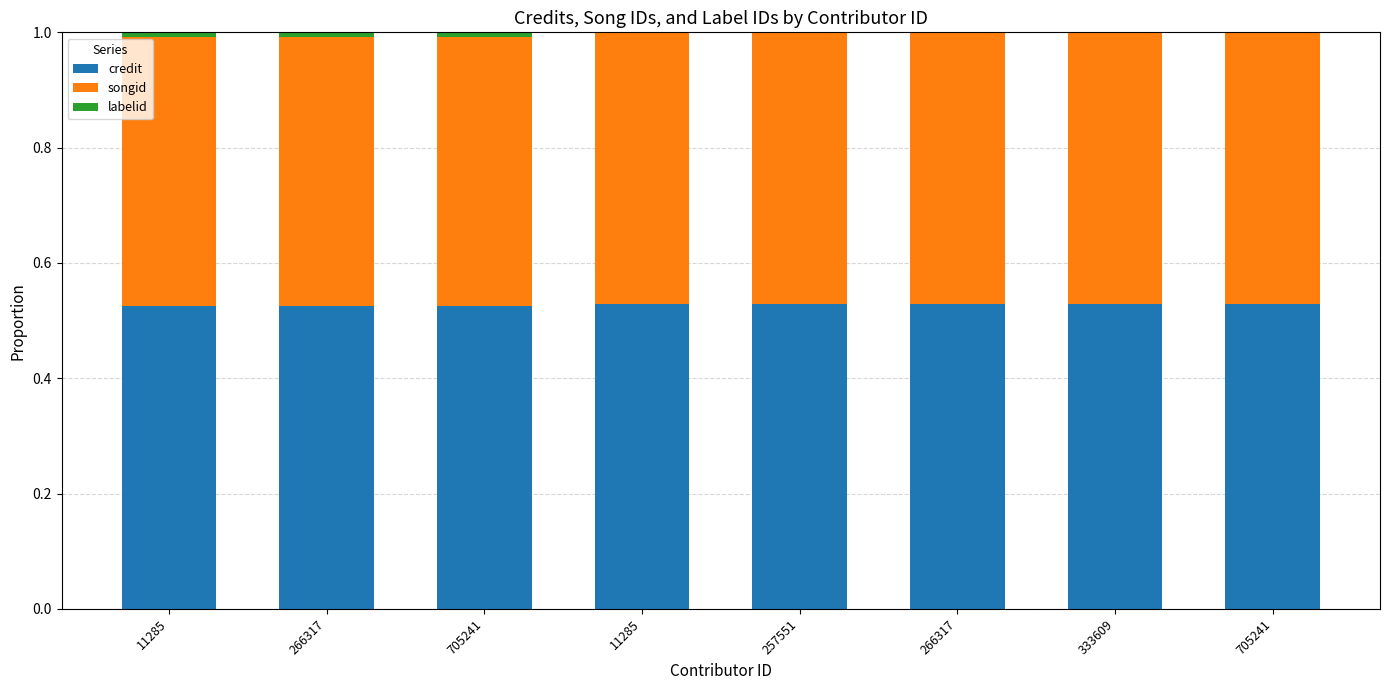

Between 257551 and 333609, which series saw the biggest shift?

credit